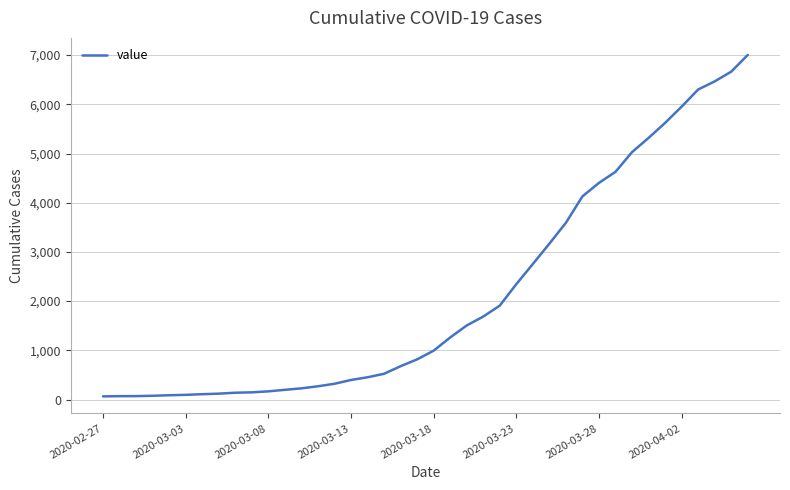

What is the maximum value shown in the chart?

7003